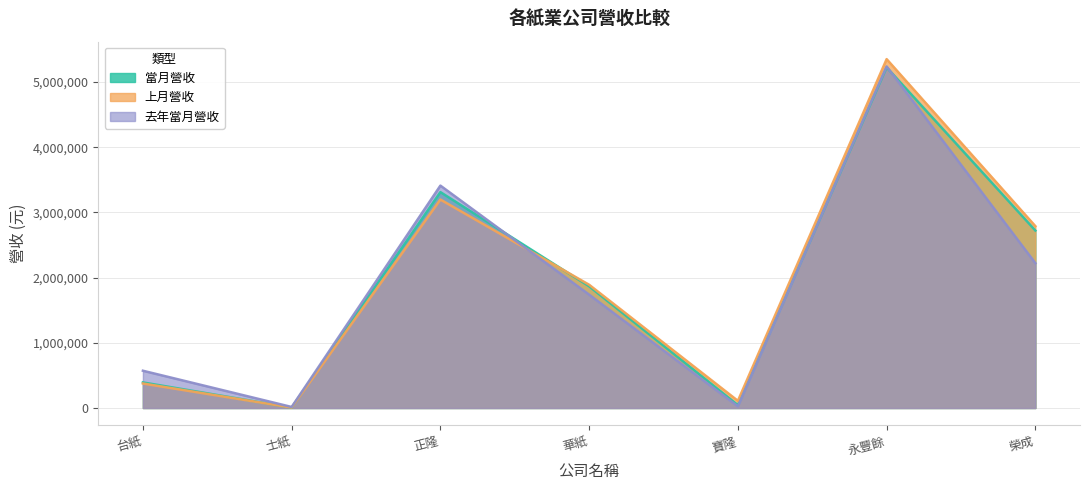

What is the difference between the second highest and second lowest values in the 去年當月營收 series?

3386337